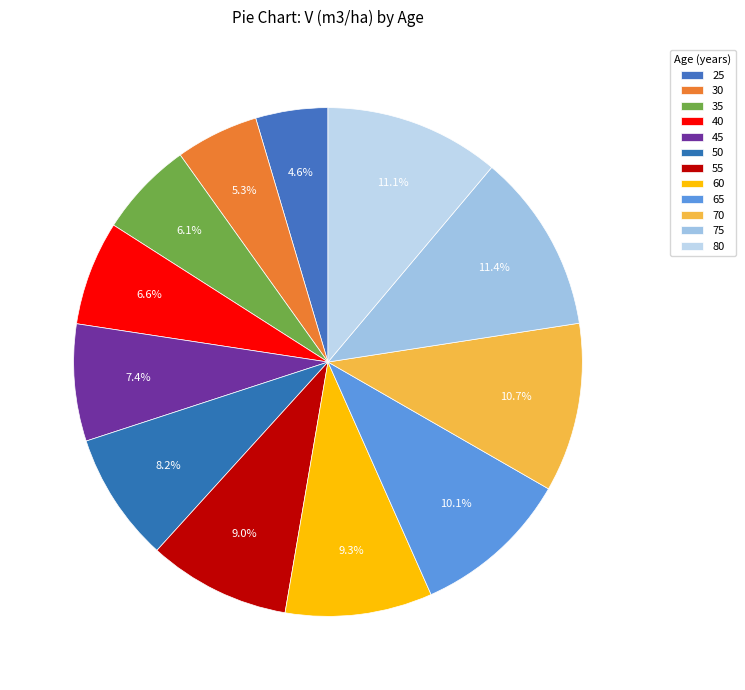

To the nearest percent, what is the average slice percentage?

8%